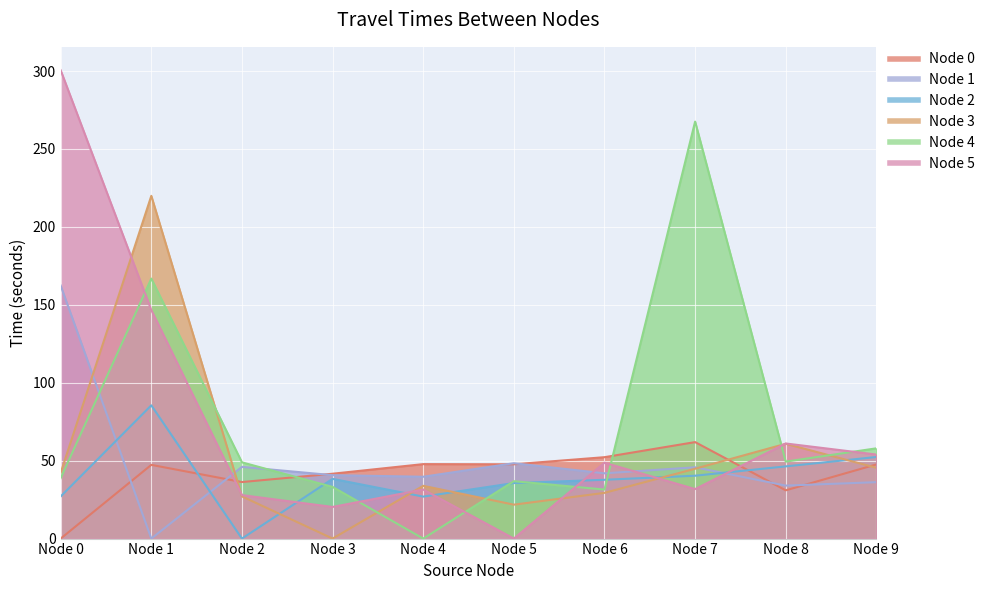

At which category is the sum across all series the highest?

Node 1